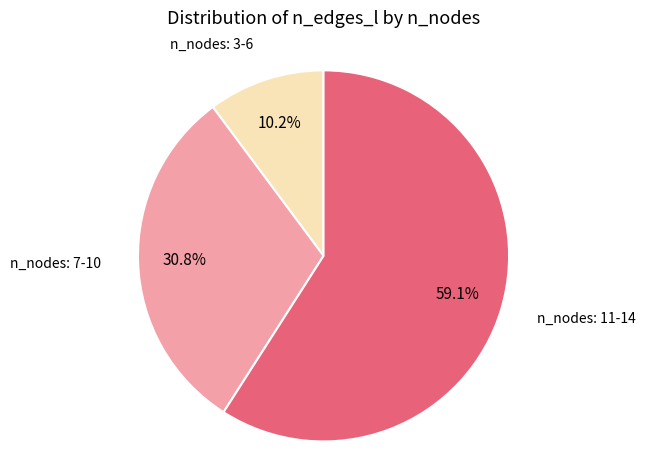

Approximately how many times larger is the value at n_nodes: 11-14 compared to n_nodes: 3-6?

5.8